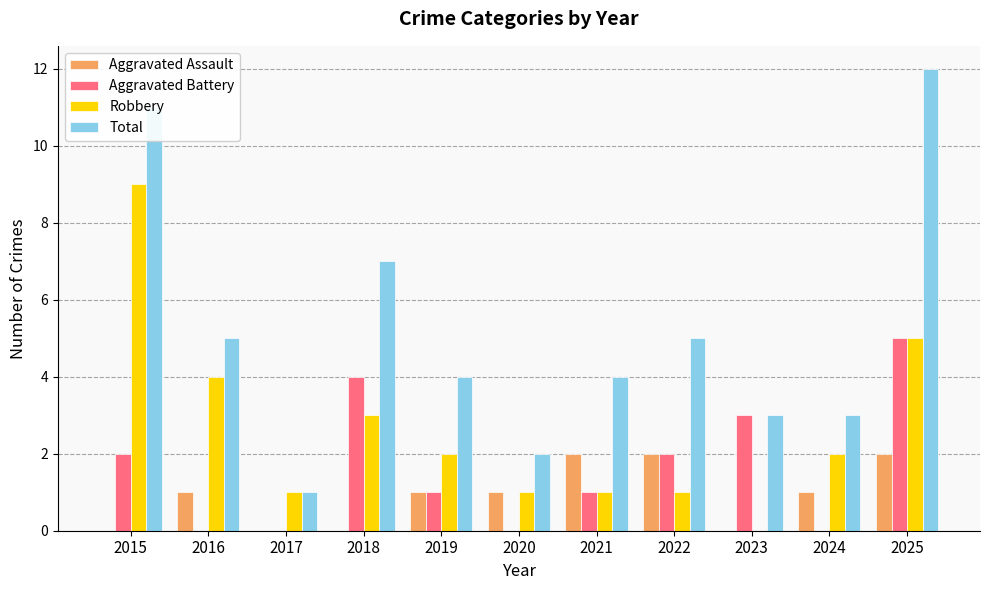

Which series has the widest spread of values?

Total